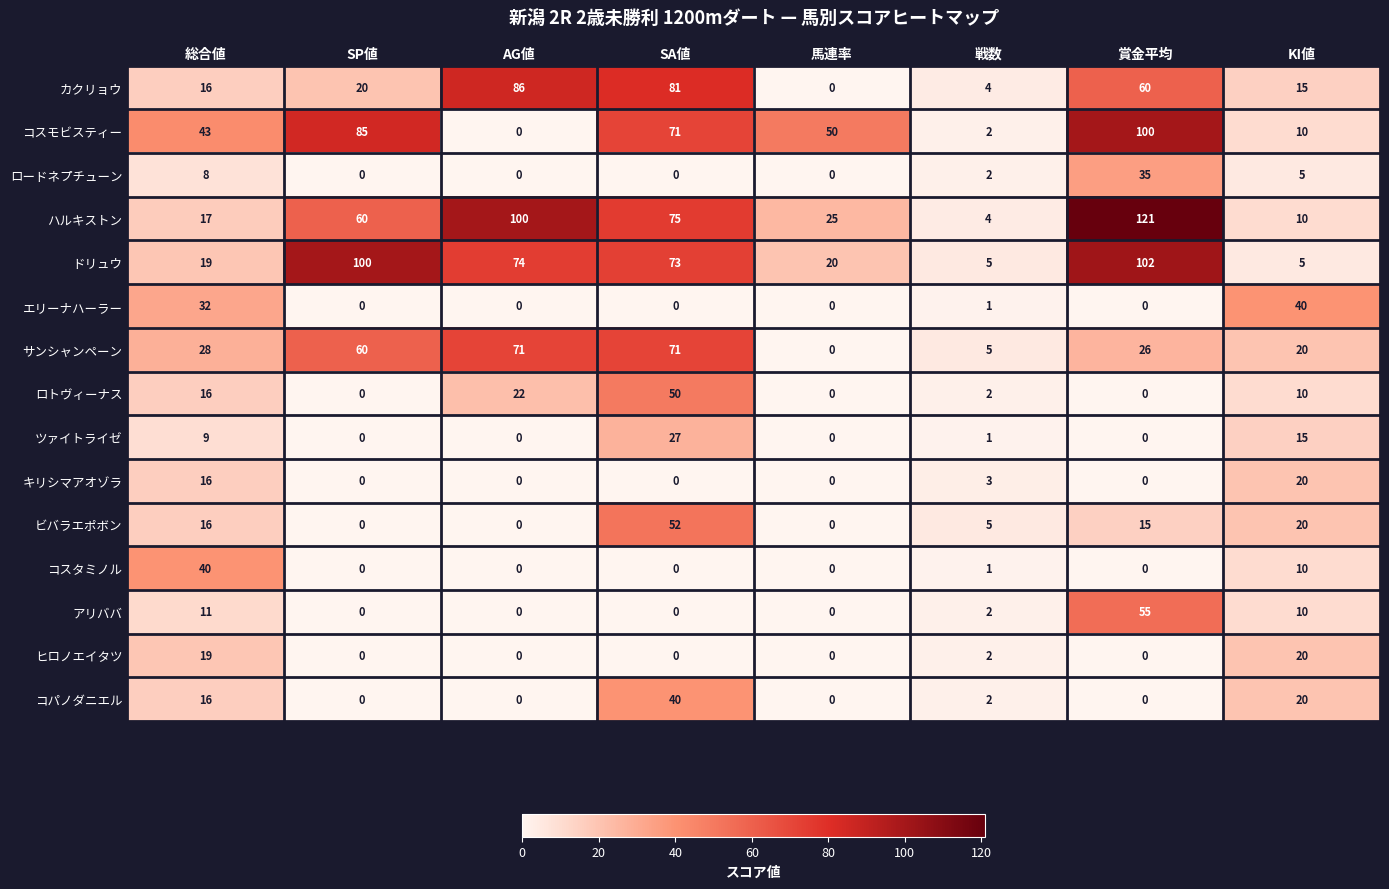

At which category is the sum across all series the highest?

SA値